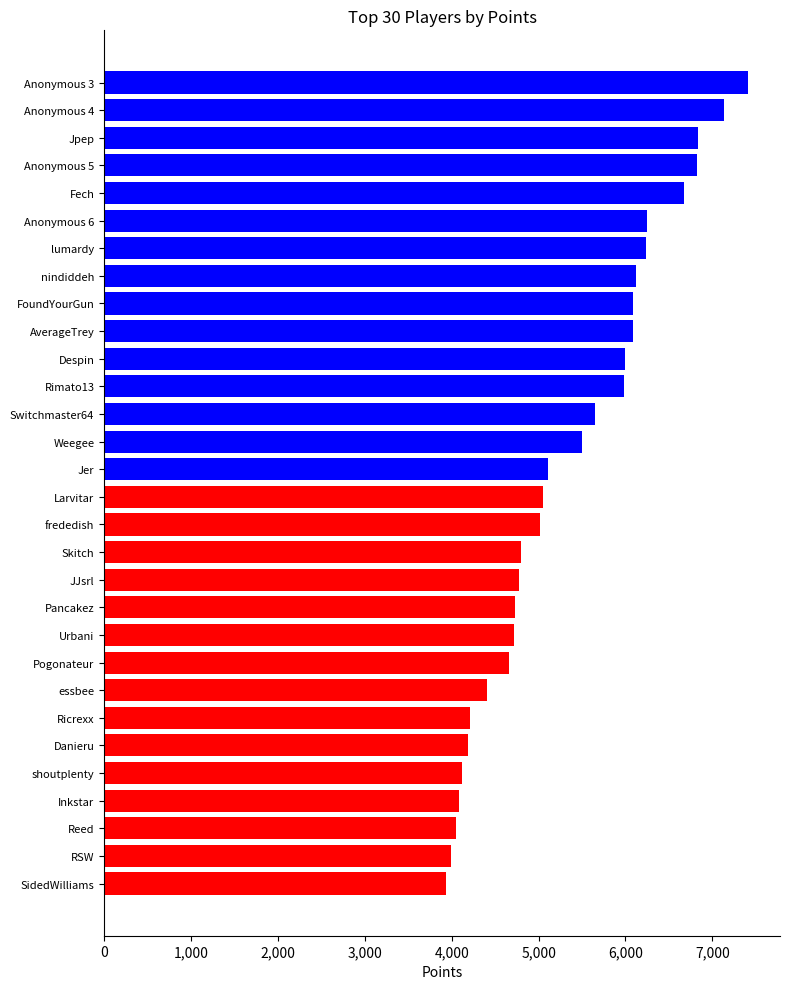

Is it true that the value at Jpep is 2994?

False